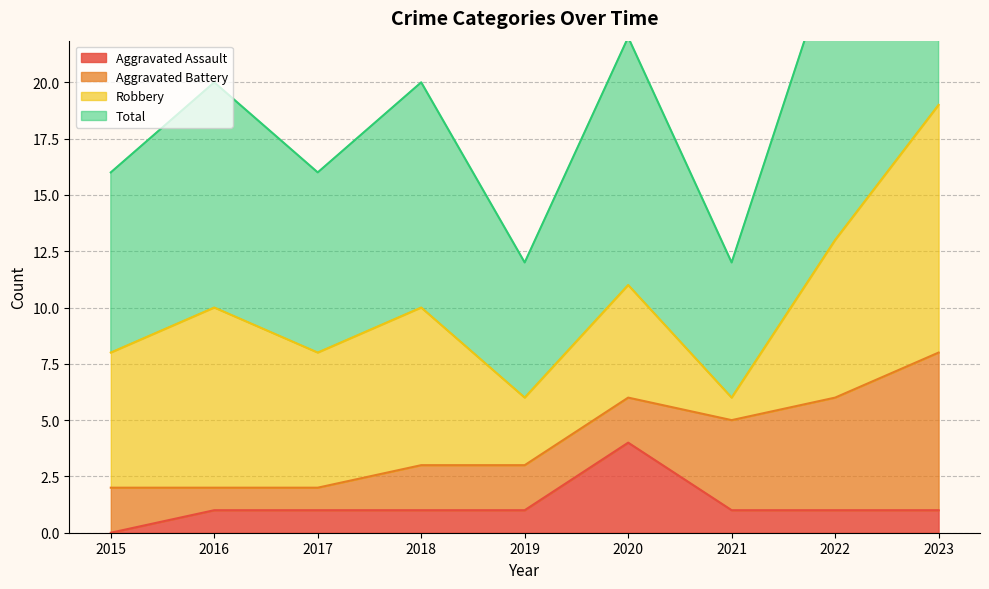

The Aggravated Assault series shows 0 at 2017. True or false?

False